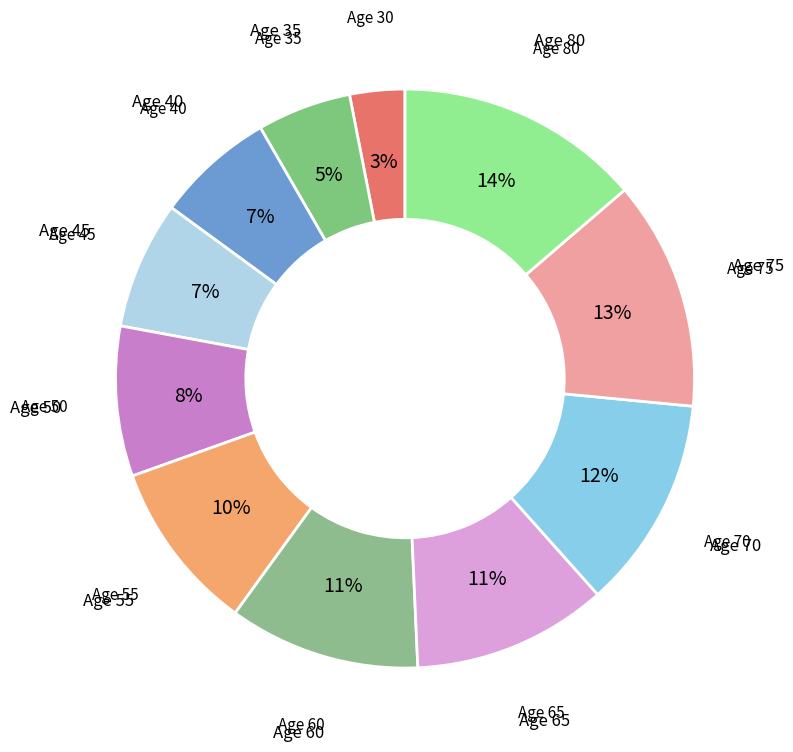

Which category has the biggest portion of the pie?

80